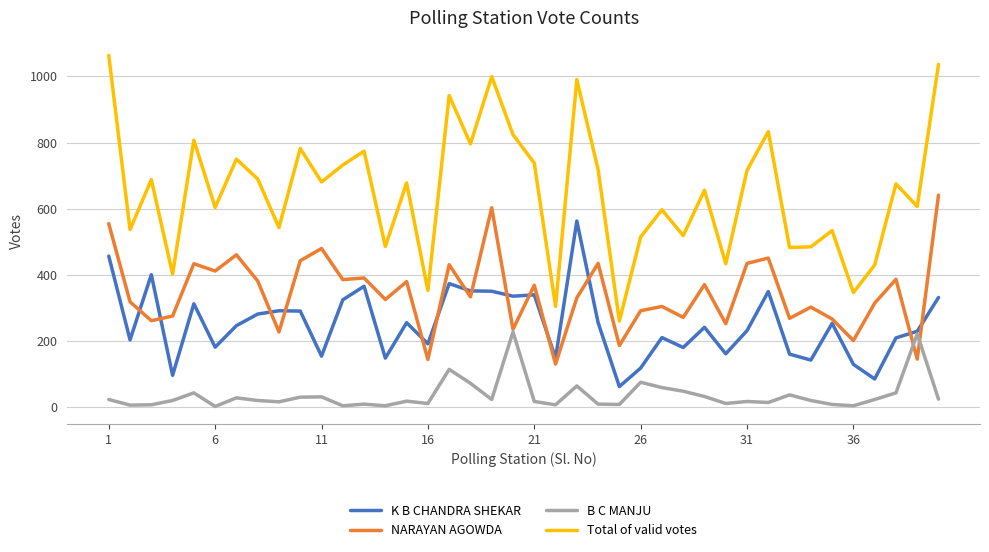

Rank the series by their average value, from lowest to highest.

B C MANJU, K B CHANDRA SHEKAR, NARAYAN AGOWDA, Total of valid votes